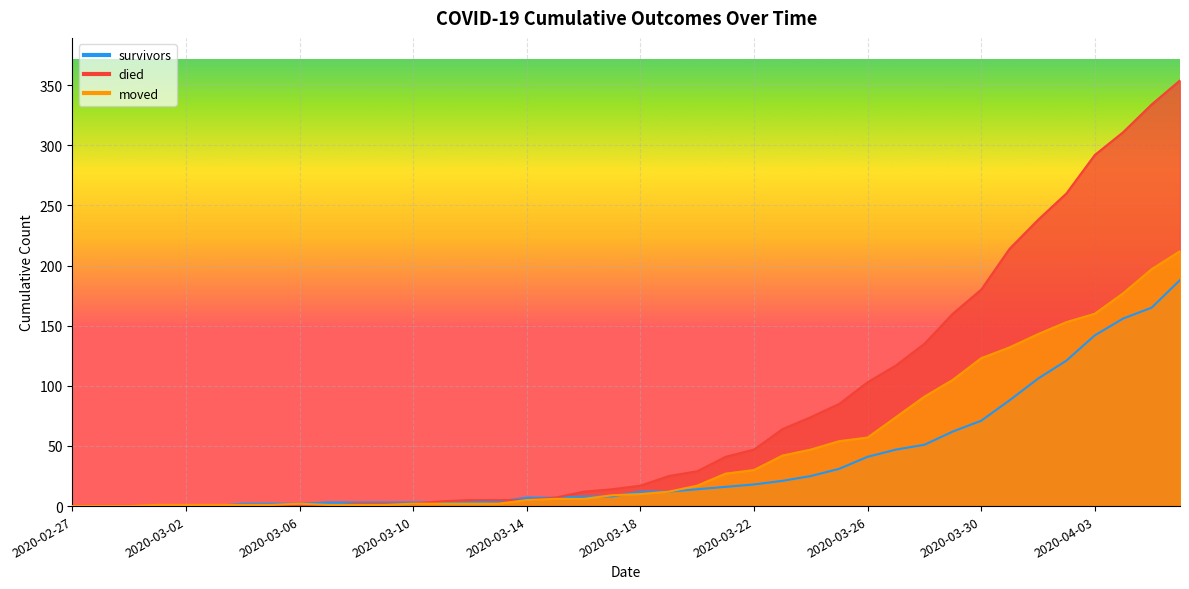

Where is moved nearest to the value 106?

2020-03-29